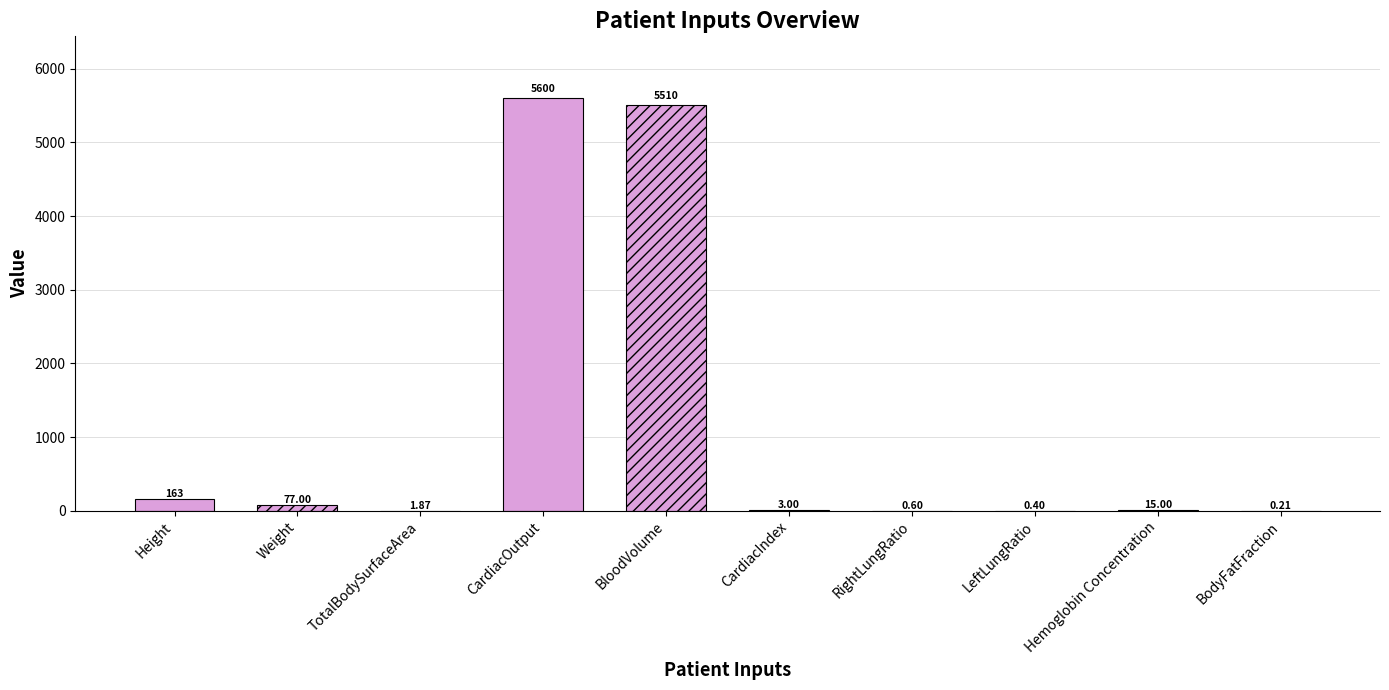

True or false: the data shows 1.1 at CardiacIndex.

False